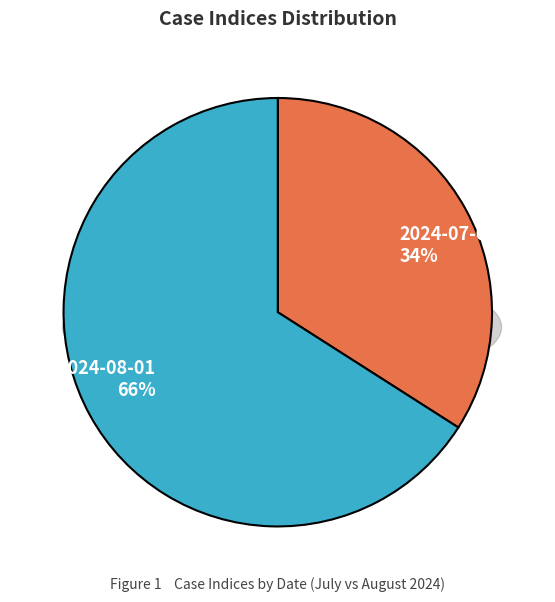

Between 2024-07-01 and 2024-08-01, which is larger?

2024-08-01